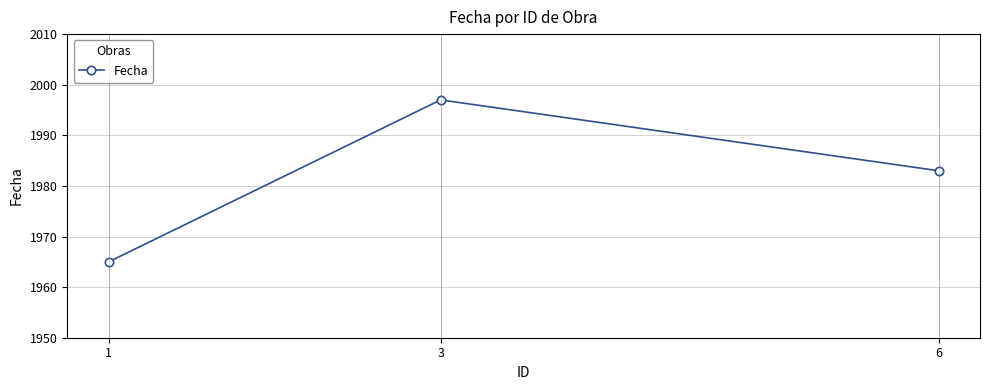

At which category does the chart reach its minimum across all series?

1